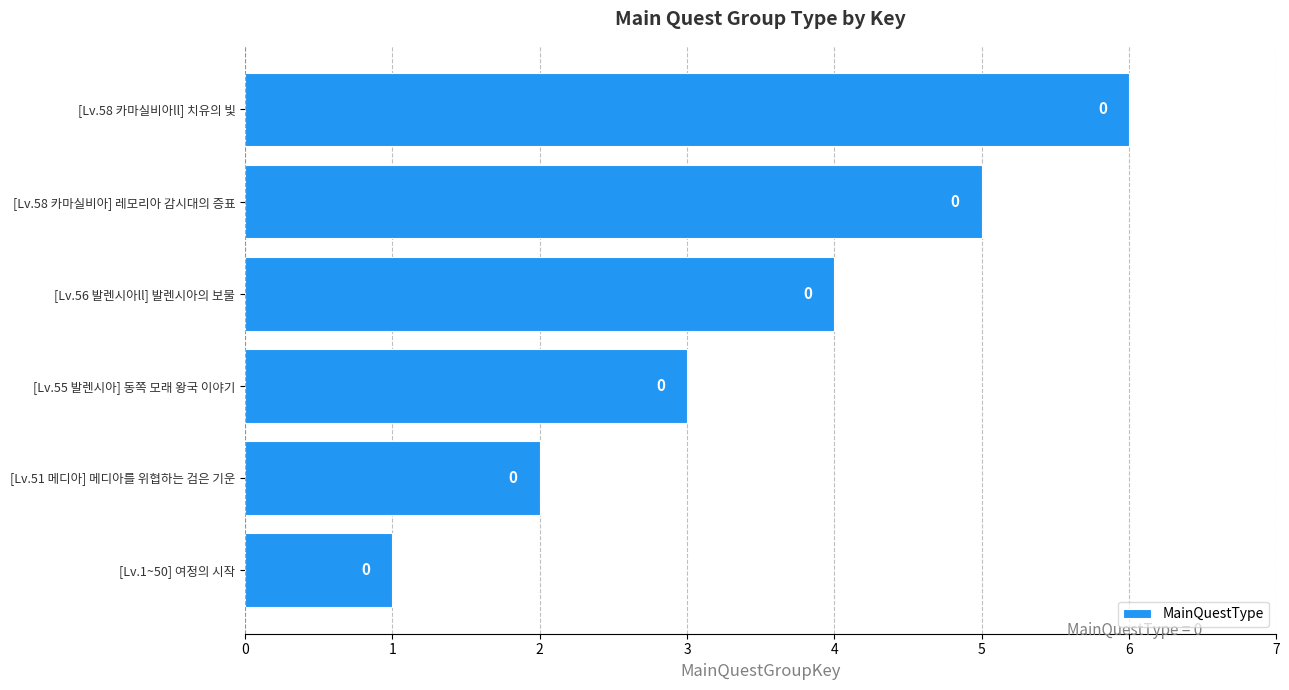

Are the bars horizontal?

Yes